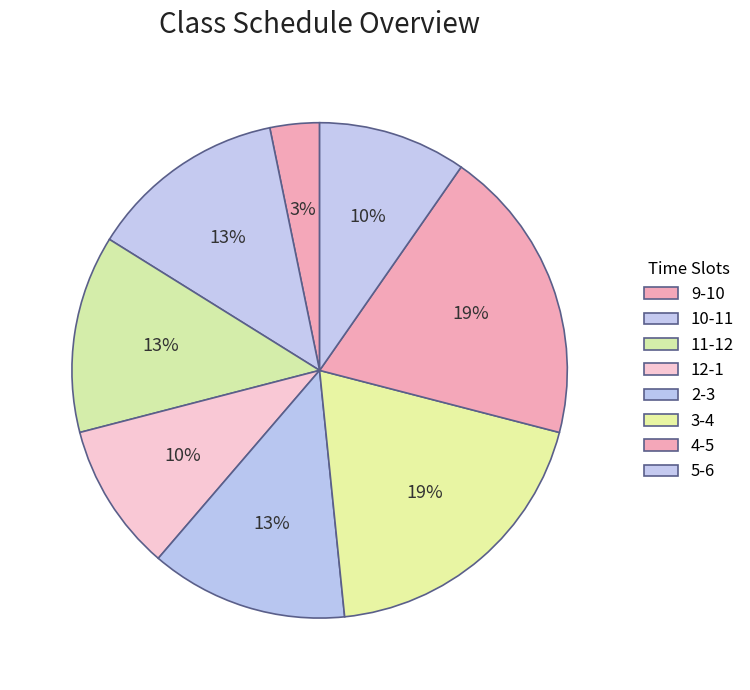

To the nearest percent, what percentage of the pie is 10-11?

13%